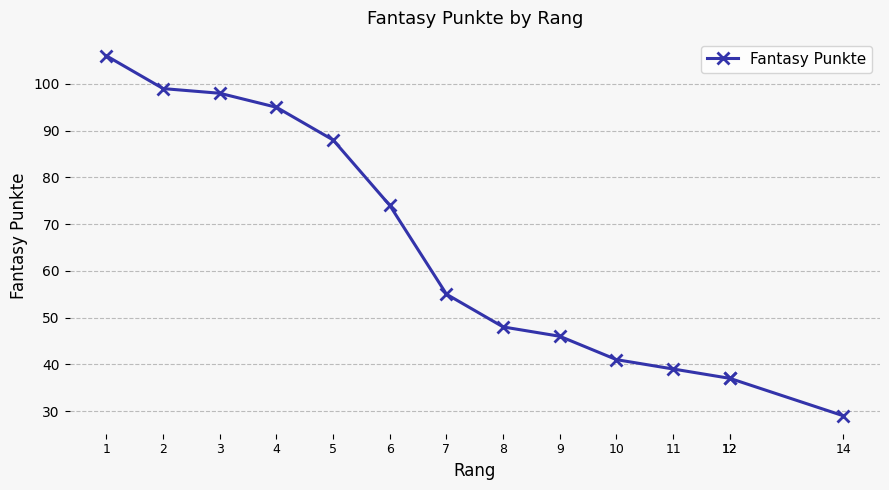

How many lines are shown in the chart?

1